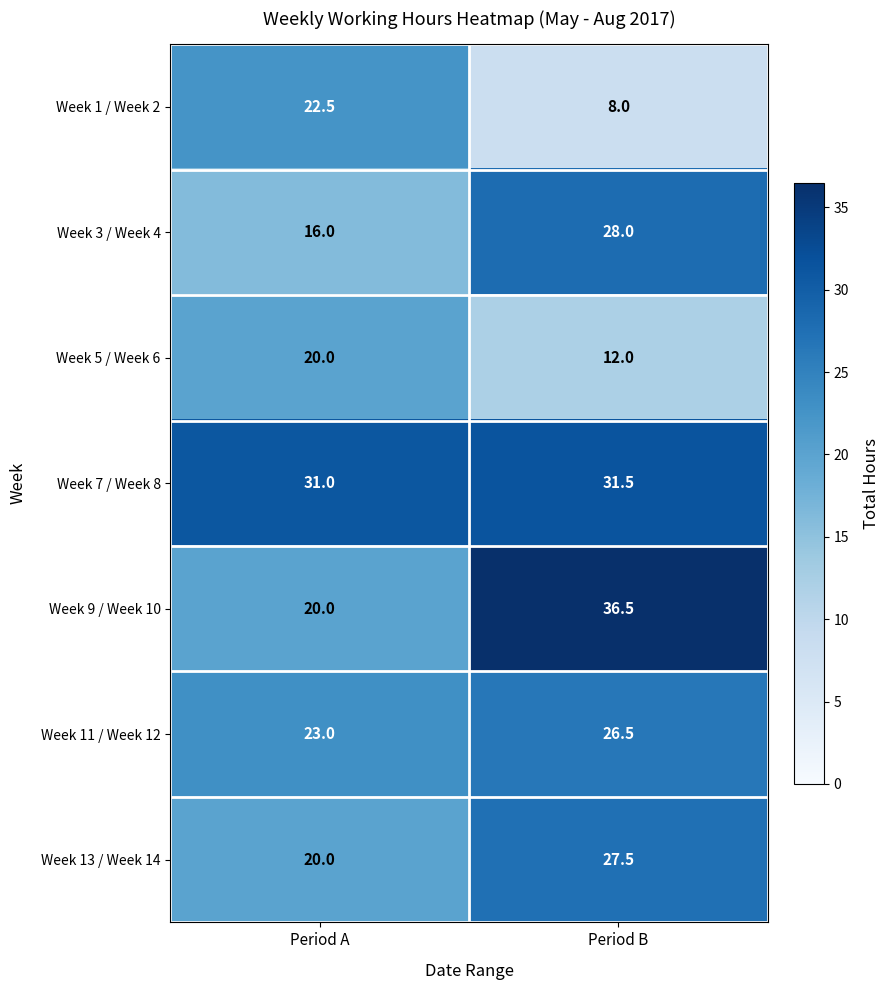

Reading left to right, extract all data points from this chart.

Week 1 / Week 2: 22.5	8.0
Week 3 / Week 4: 16.0	28.0
Week 5 / Week 6: 20.0	12.0
Week 7 / Week 8: 31.0	31.5
Week 9 / Week 10: 20.0	36.5
Week 11 / Week 12: 23.0	26.5
Week 13 / Week 14: 20.0	27.5